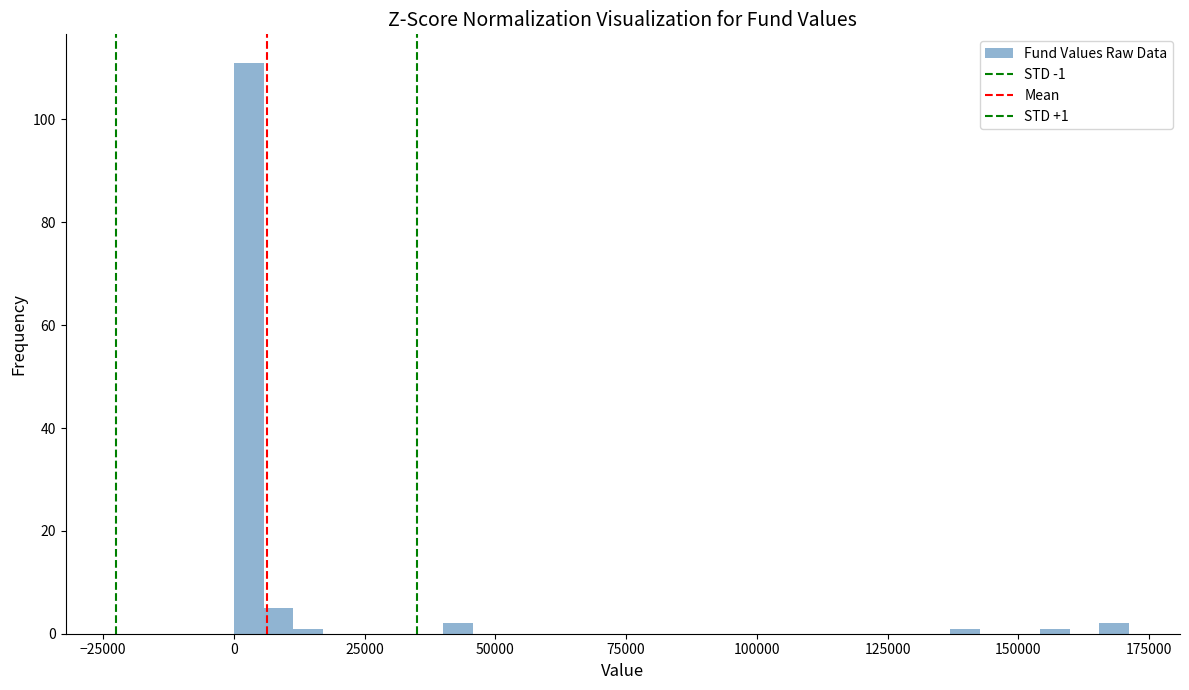

Around what value on the x-axis is the tallest bar? Give the approximate position of its centre, as read against the axis.

5000